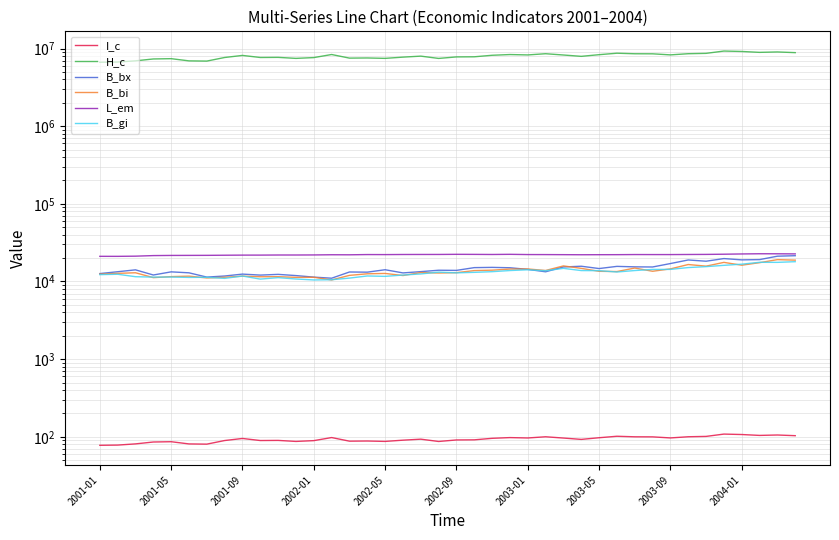

Which series has the largest total across all categories?

H_c